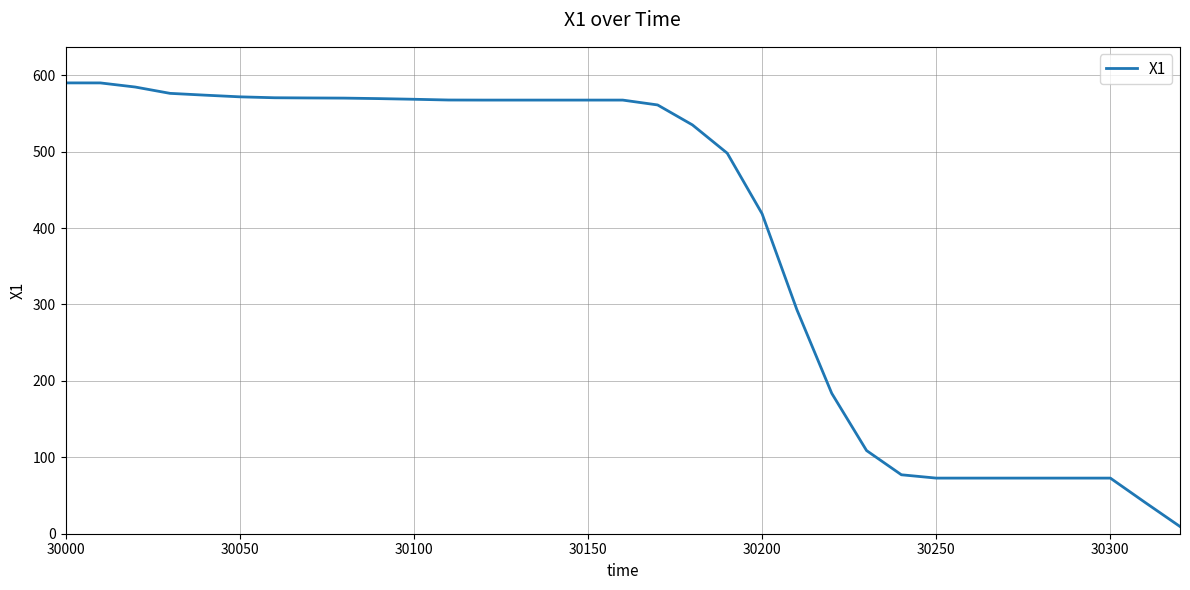

What is the difference between the maximum and minimum values?

580.4